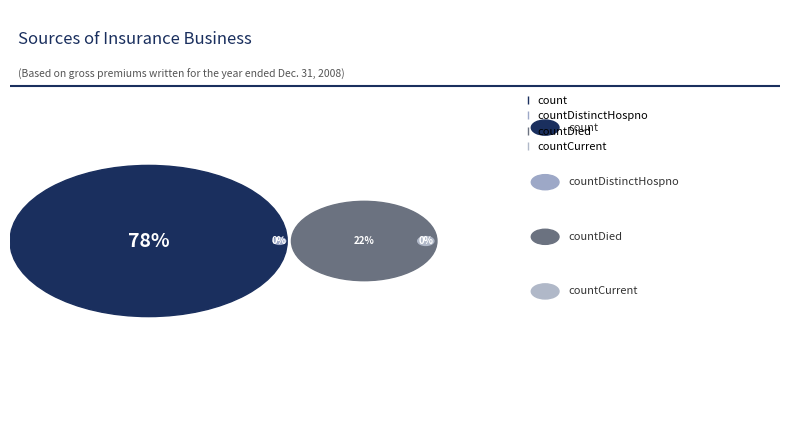

What is the change in value from count to countDied?

-14379